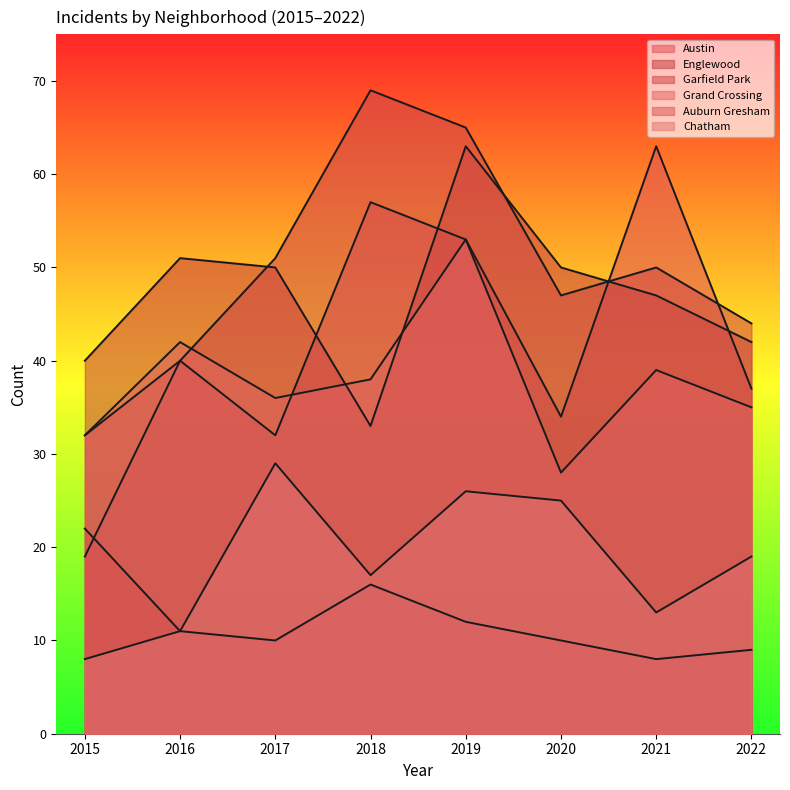

Which series has the largest range (max minus min)?

Garfield Park